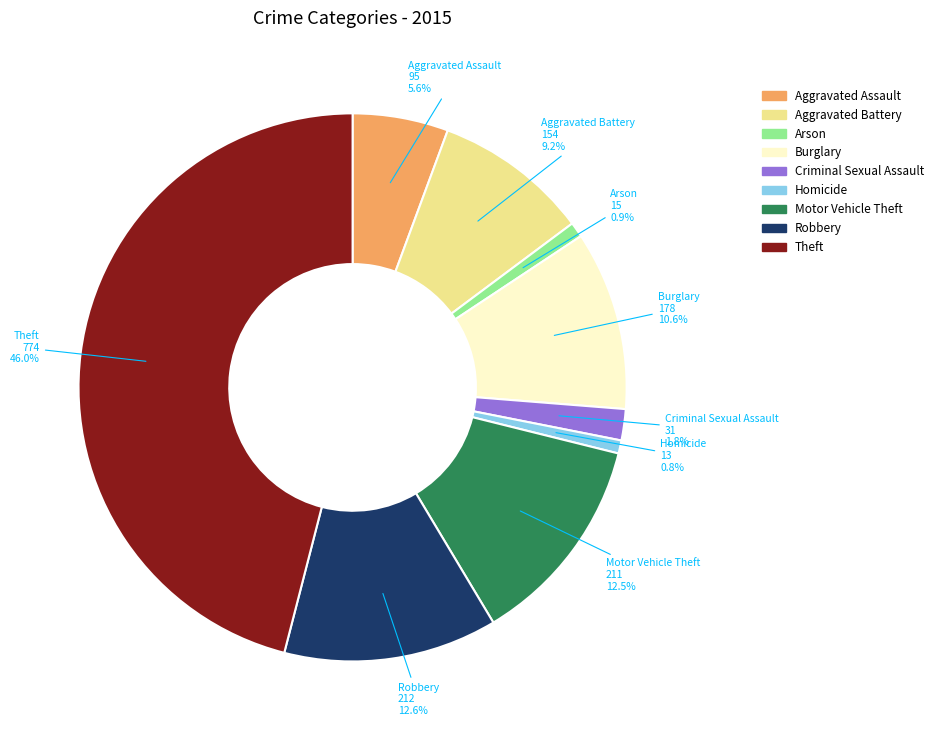

What percentage is the Theft slice, to the nearest percent?

46%